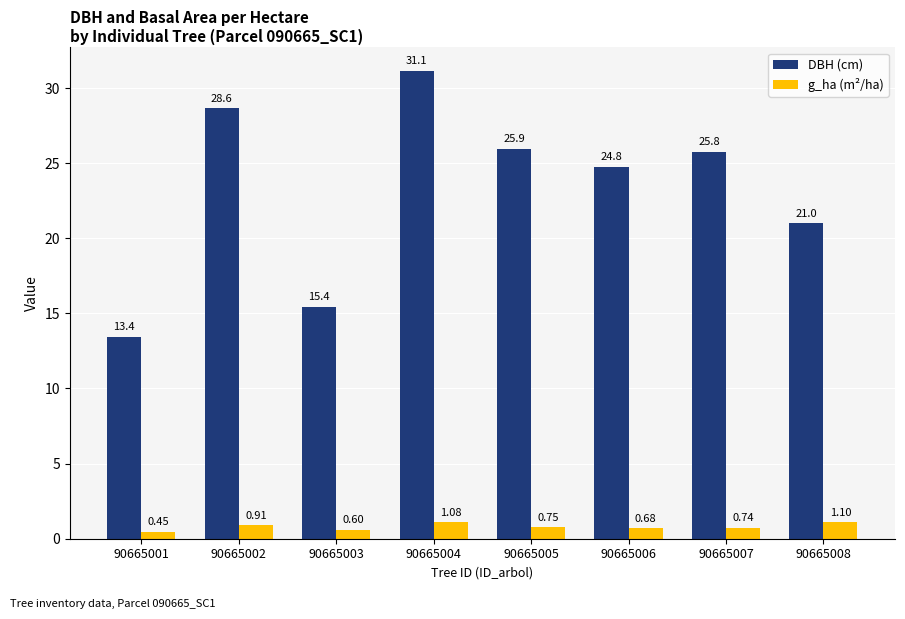

At which label does g_ha (m²/ha) reach its peak?

90665008